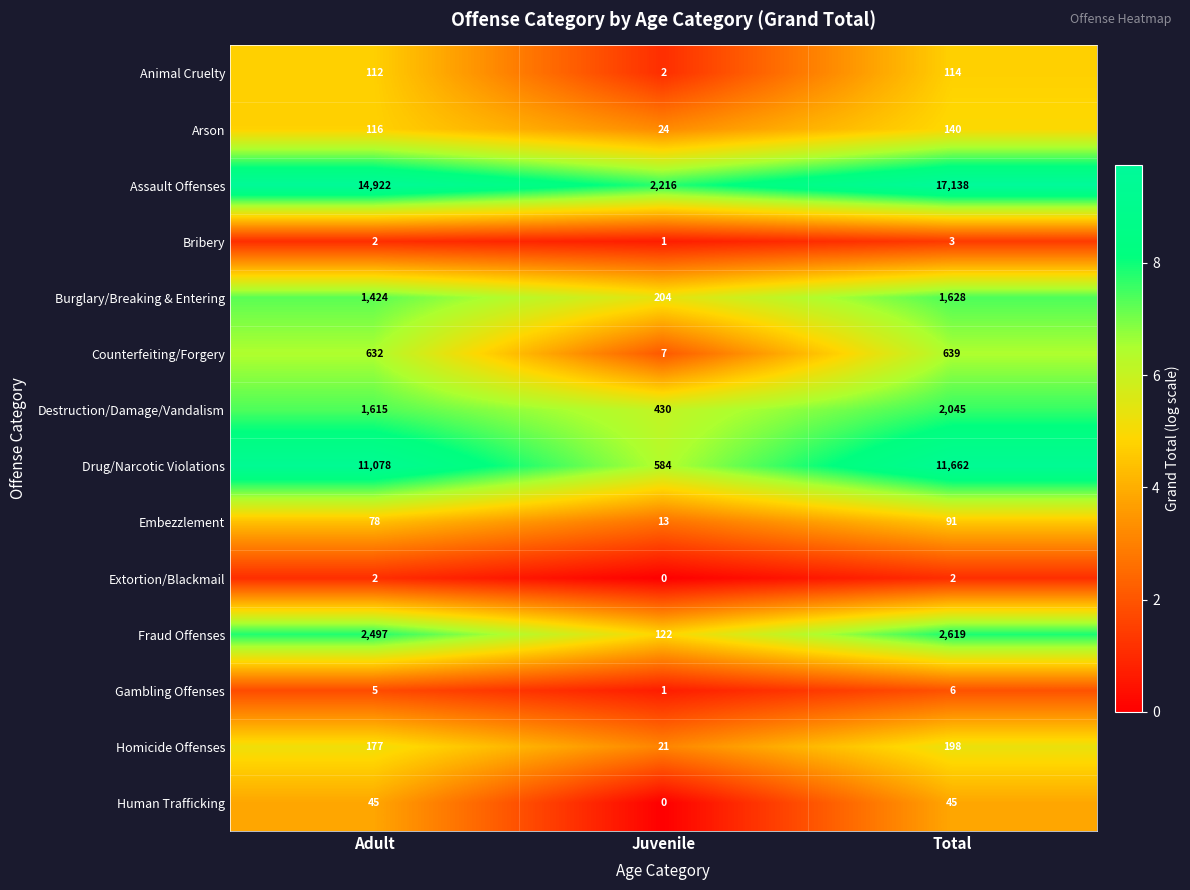

What is the total value across all series at Juvenile?

3625